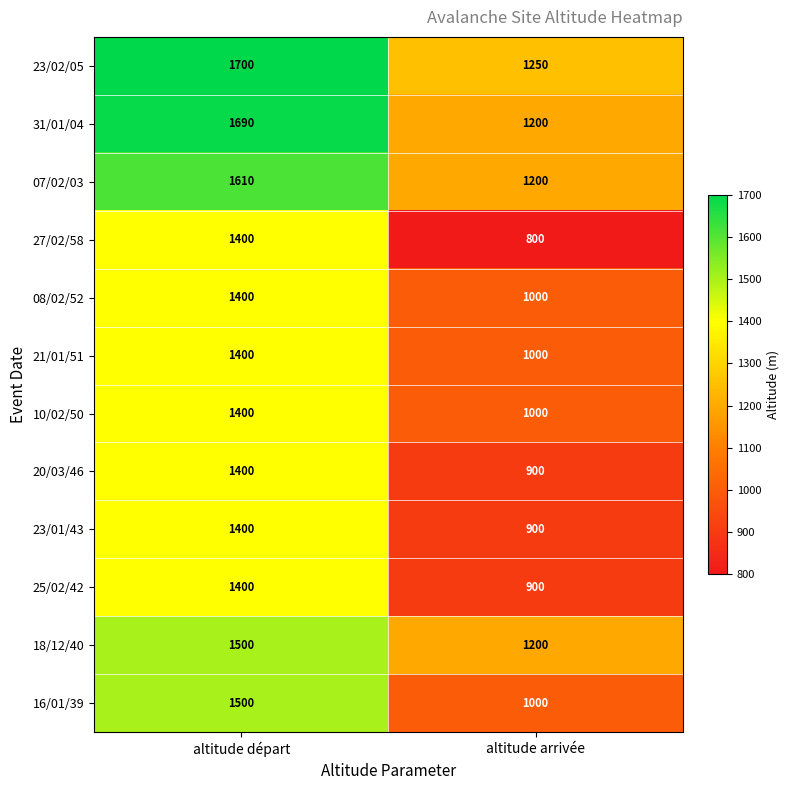

What is the sum of all 08/02/52 values?

2400